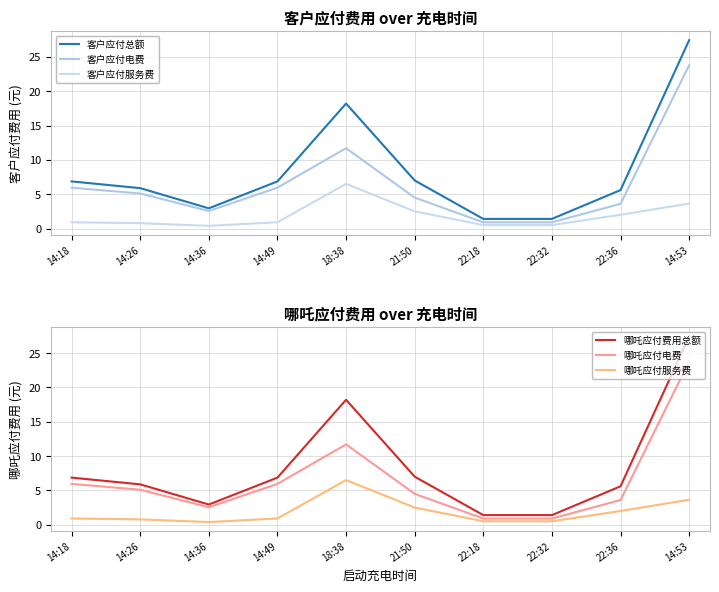

At which category does 哪吒应付费用总额 reach its first local valley?

14:36